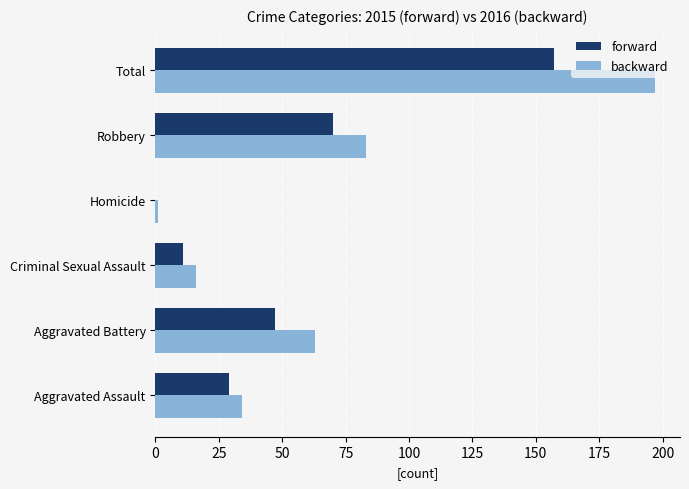

What is the sum of all forward values?

314